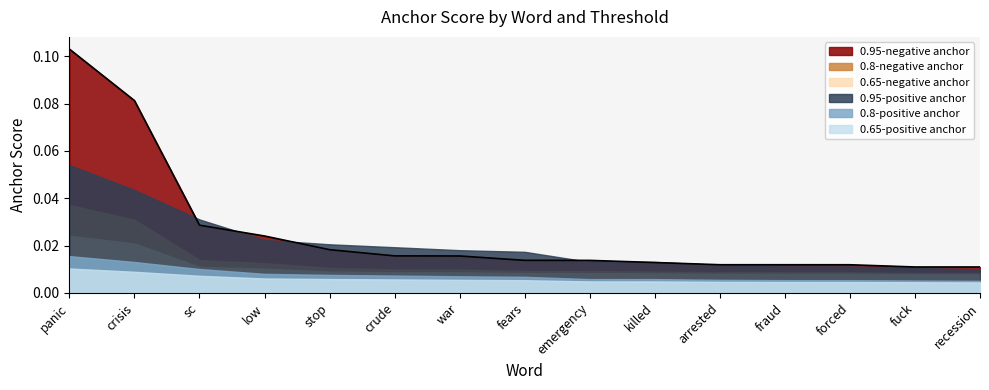

Is the value of 0.8-negative anchor at killed greater than the value of 0.95-negative anchor at panic?

No